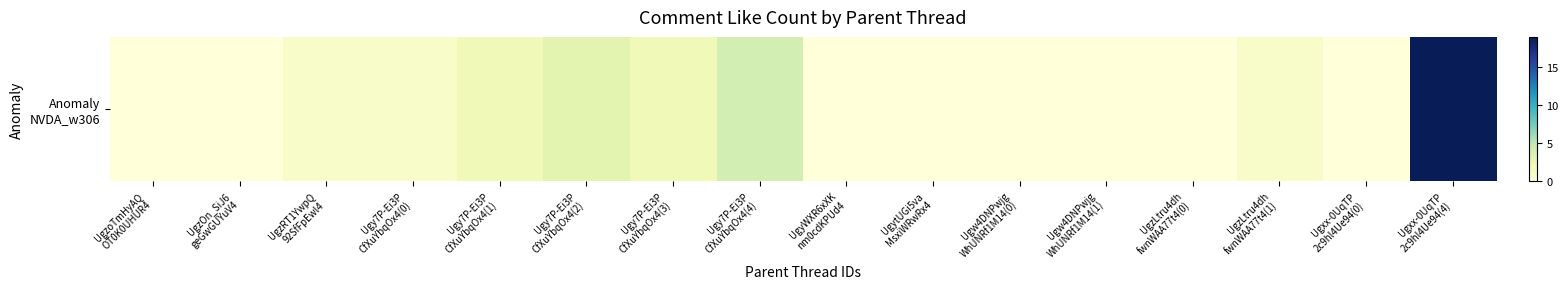

True or false: the data shows 7 at Ugw4DNPwjg
WhUNRf1M14(1).

False